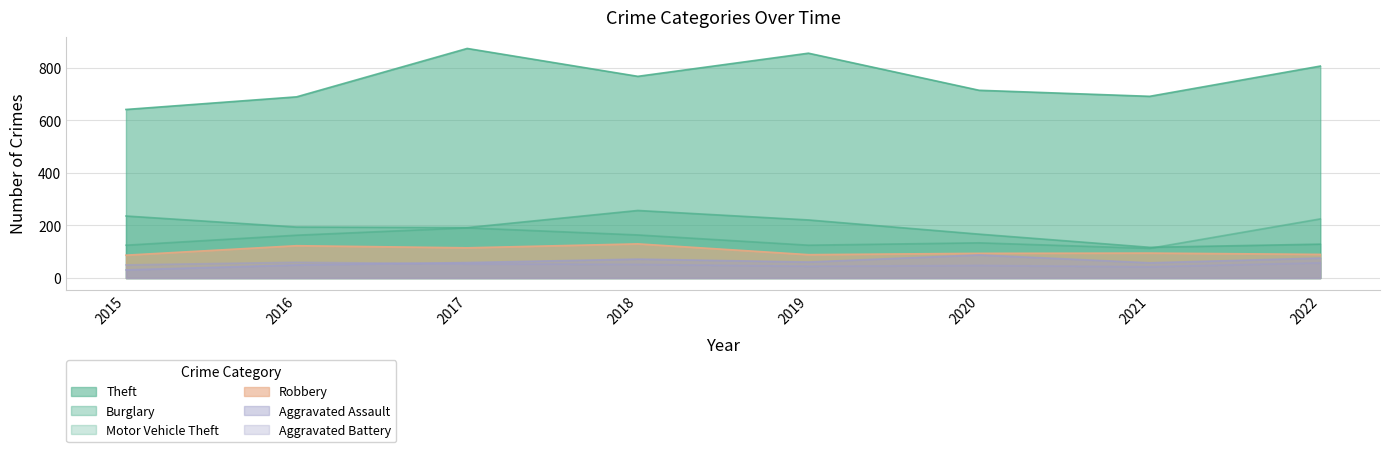

What are all the series names shown in the legend?

Theft, Burglary, Motor Vehicle Theft, Robbery, Aggravated Assault, Aggravated Battery